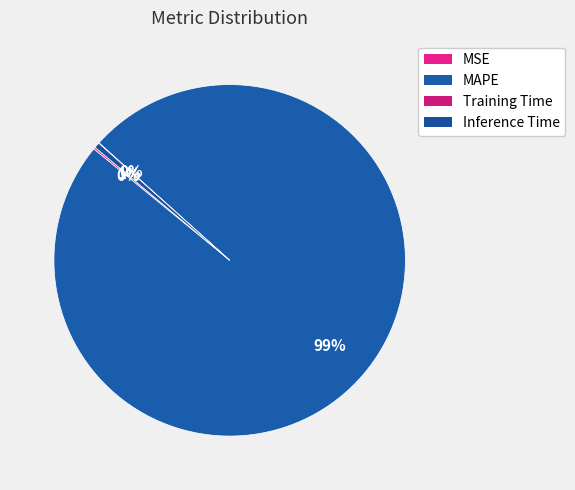

Which slice is the smallest?

Training Time